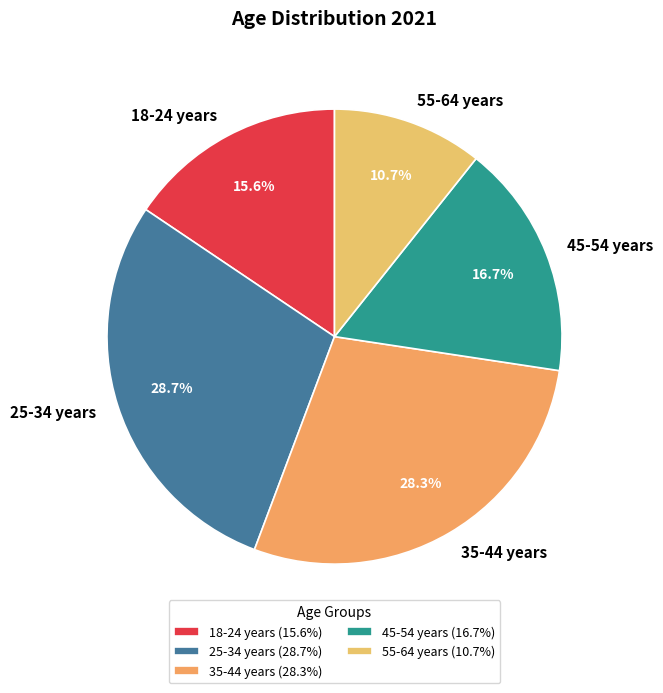

Does 55-64 years represent more than half of the total?

No